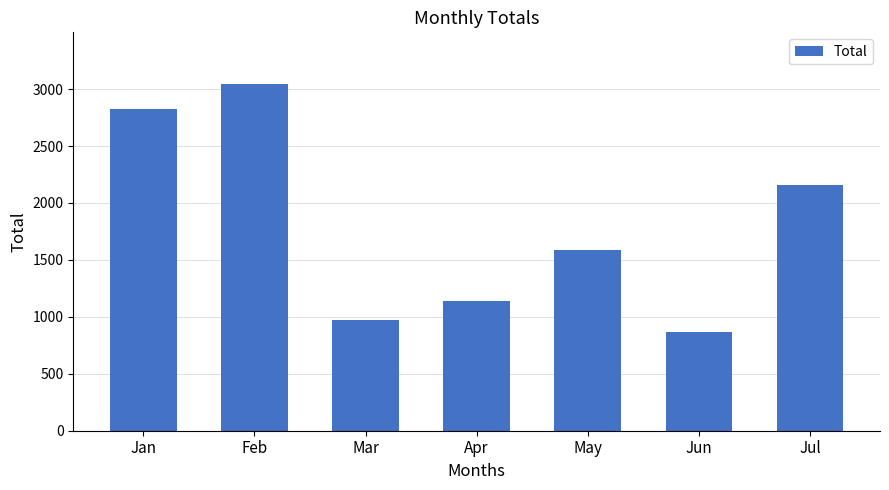

At which label is the value closest to 1956?

Jul